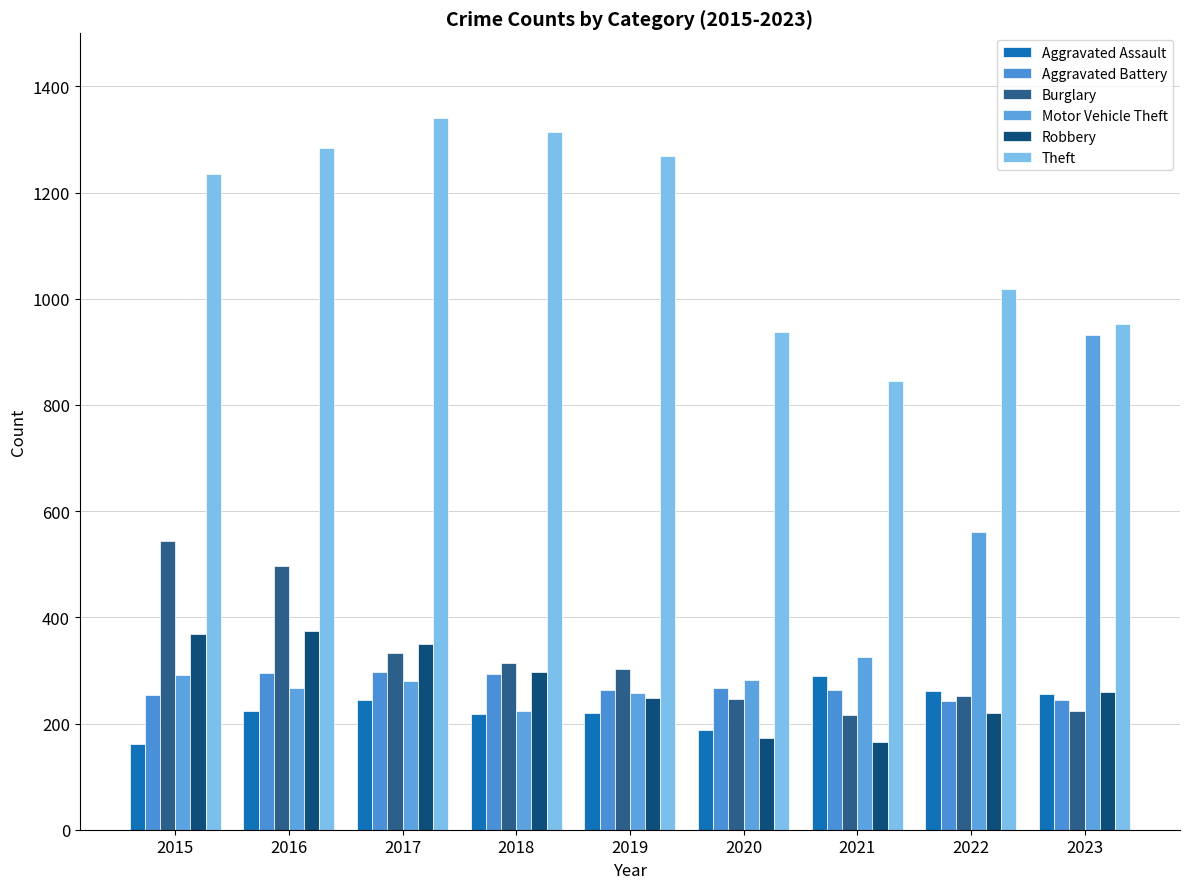

Read the Motor Vehicle Theft value at 2019, to the nearest 10.

260